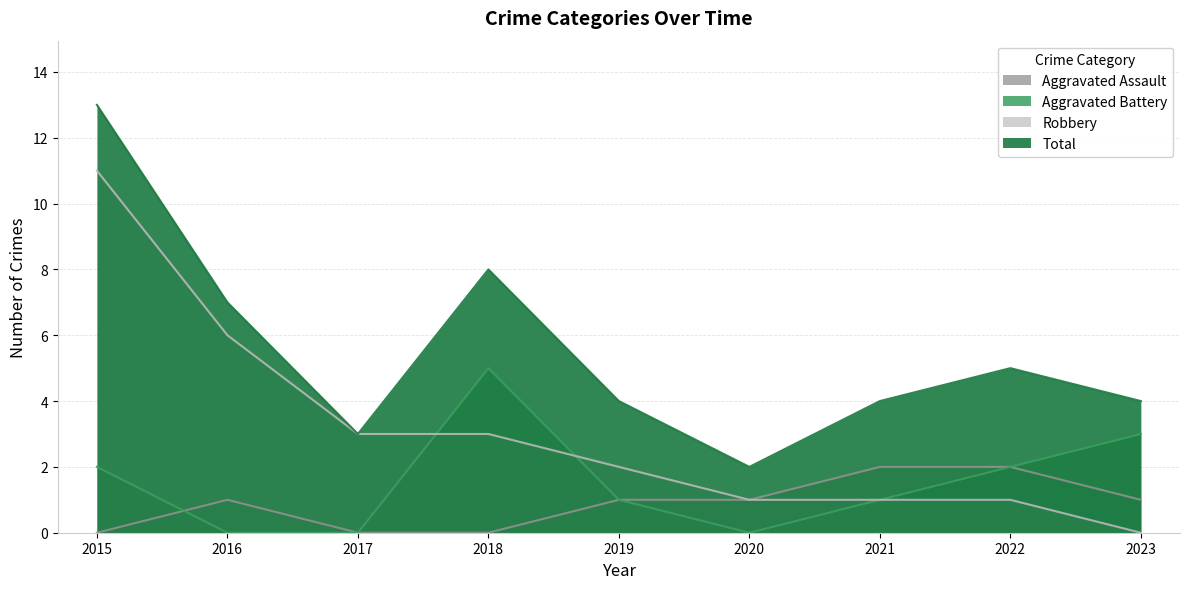

What is the spread (max minus min) of values at 2015?

13